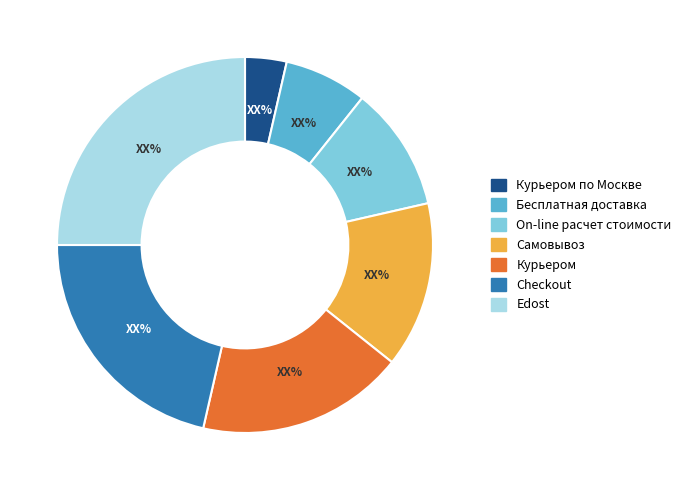

Between Курьером по Москве and Курьером, which is larger?

Курьером